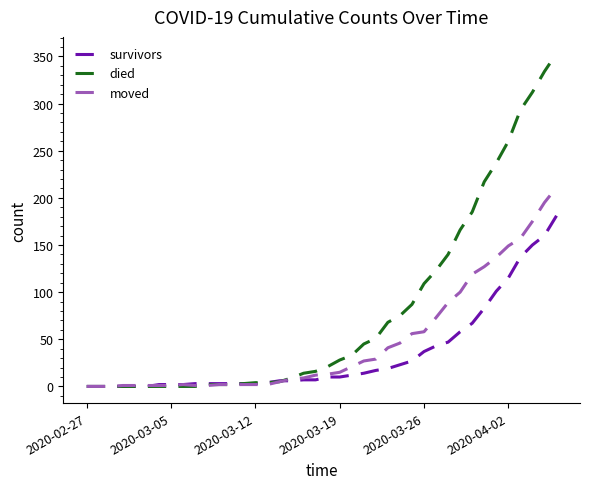

What is the greatest value displayed?

353